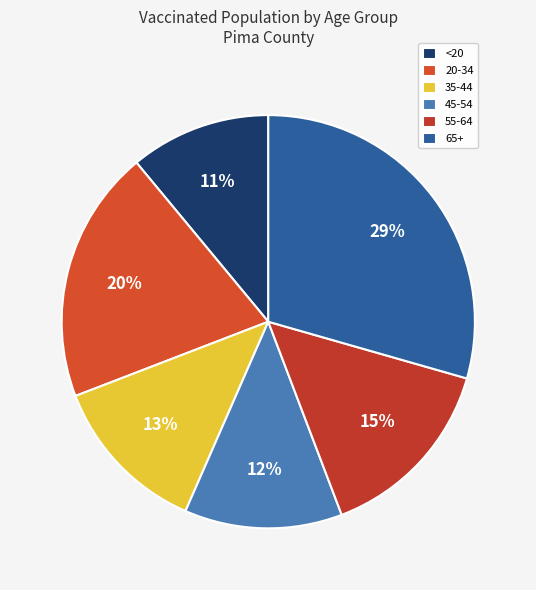

What percentage is the <20 slice, to the nearest percent?

11%